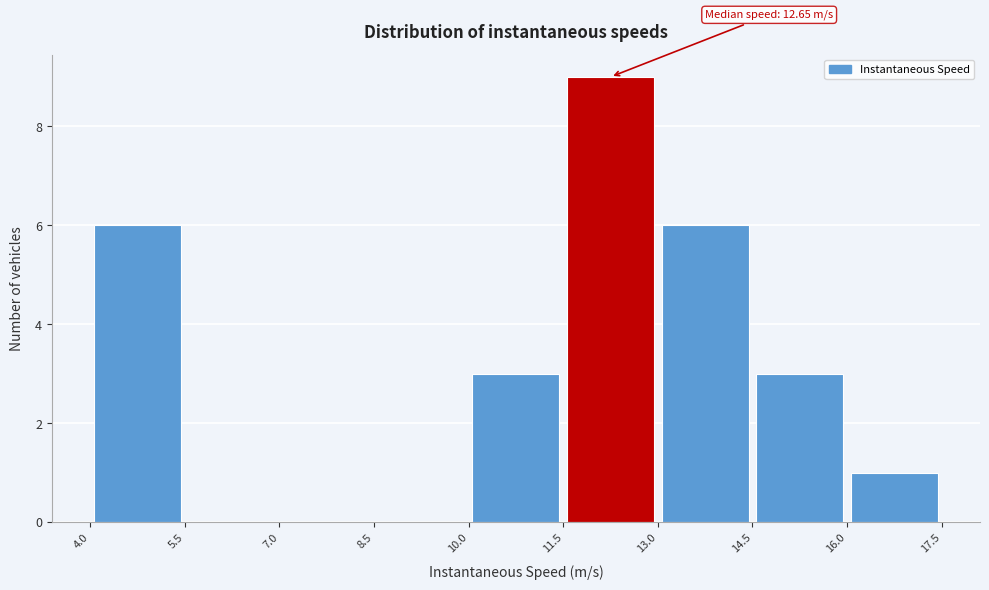

Over which range of the x-axis is the bar tallest?

11.5 to 13.0